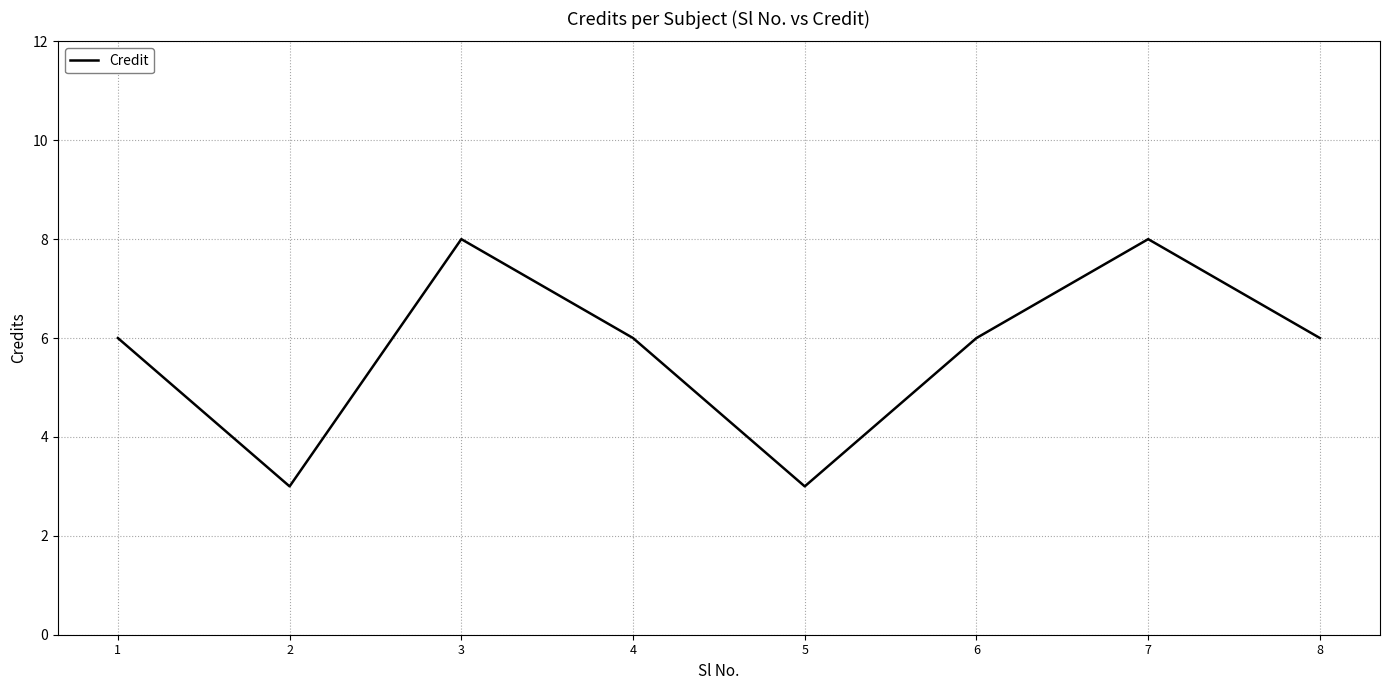

Where is the first local maximum?

3